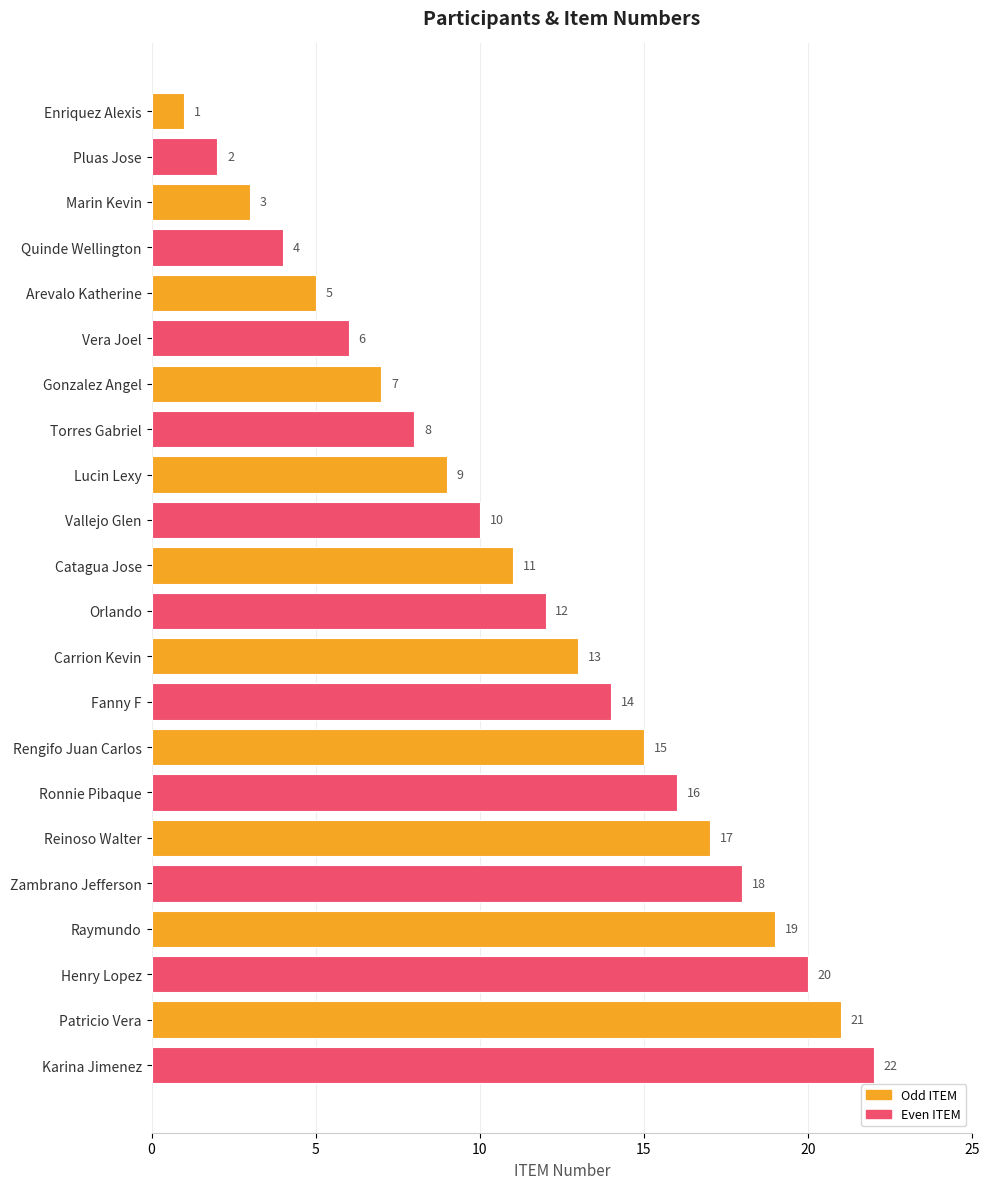

Between Catagua Jose and Carrion Kevin, which is larger?

Carrion Kevin